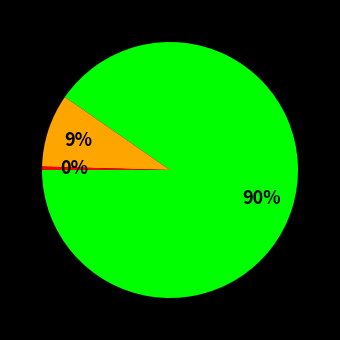

Count the number of slices in the pie.

3